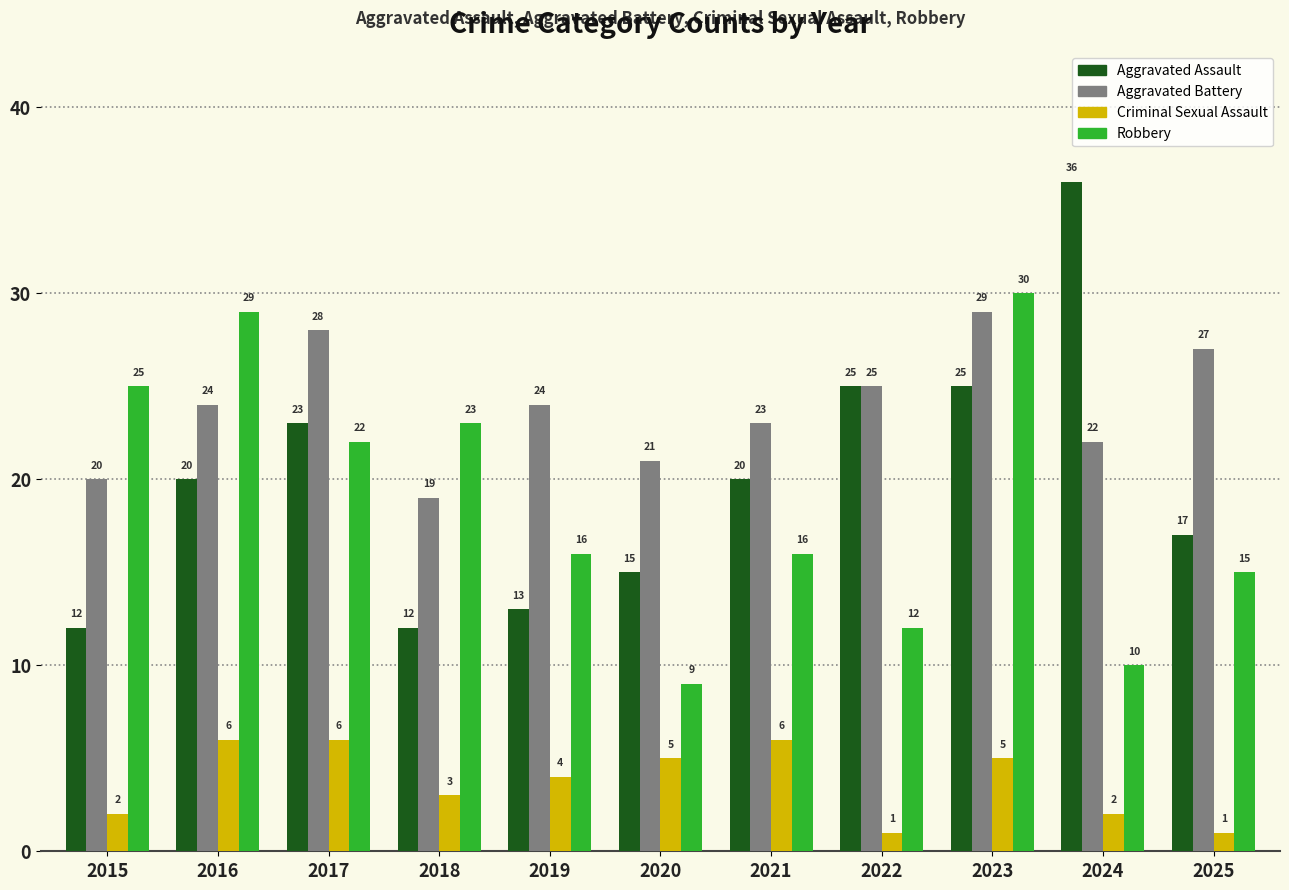

List the series in order of their peak value, highest first.

Aggravated Assault, Robbery, Aggravated Battery, Criminal Sexual Assault